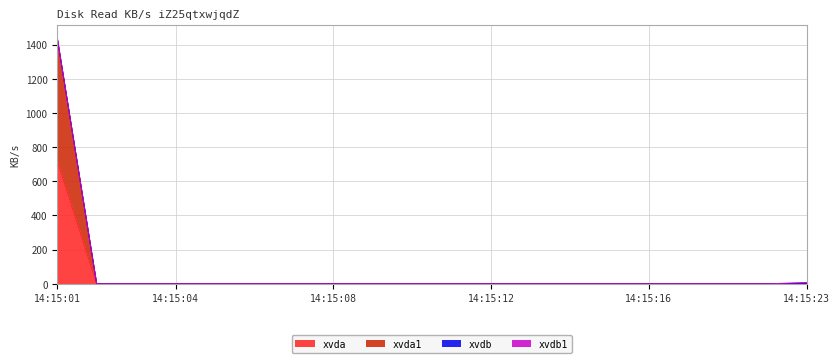

What is the maximum value for xvda?

719.6